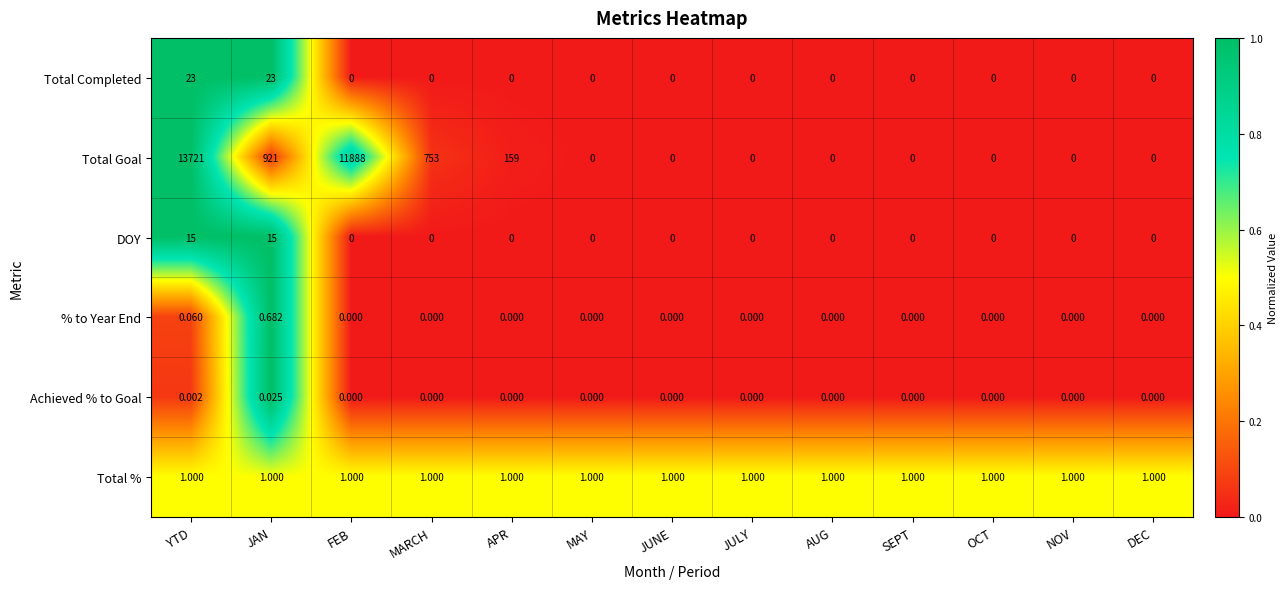

Is the value of DOY at AUG greater than the value of Total % at JULY?

No